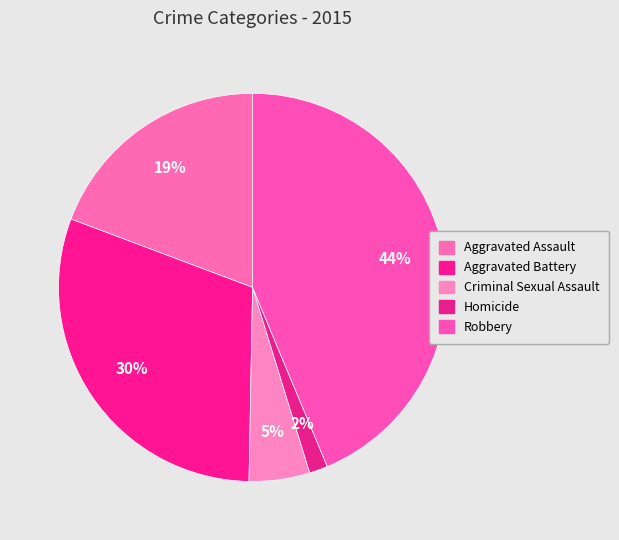

Is there any slice that represents more than half of the pie?

No